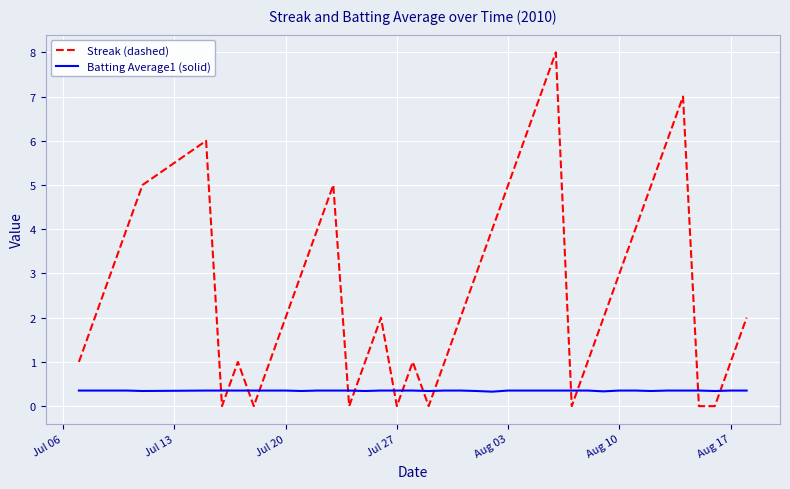

Which series has the largest total across all categories?

Streak (dashed)